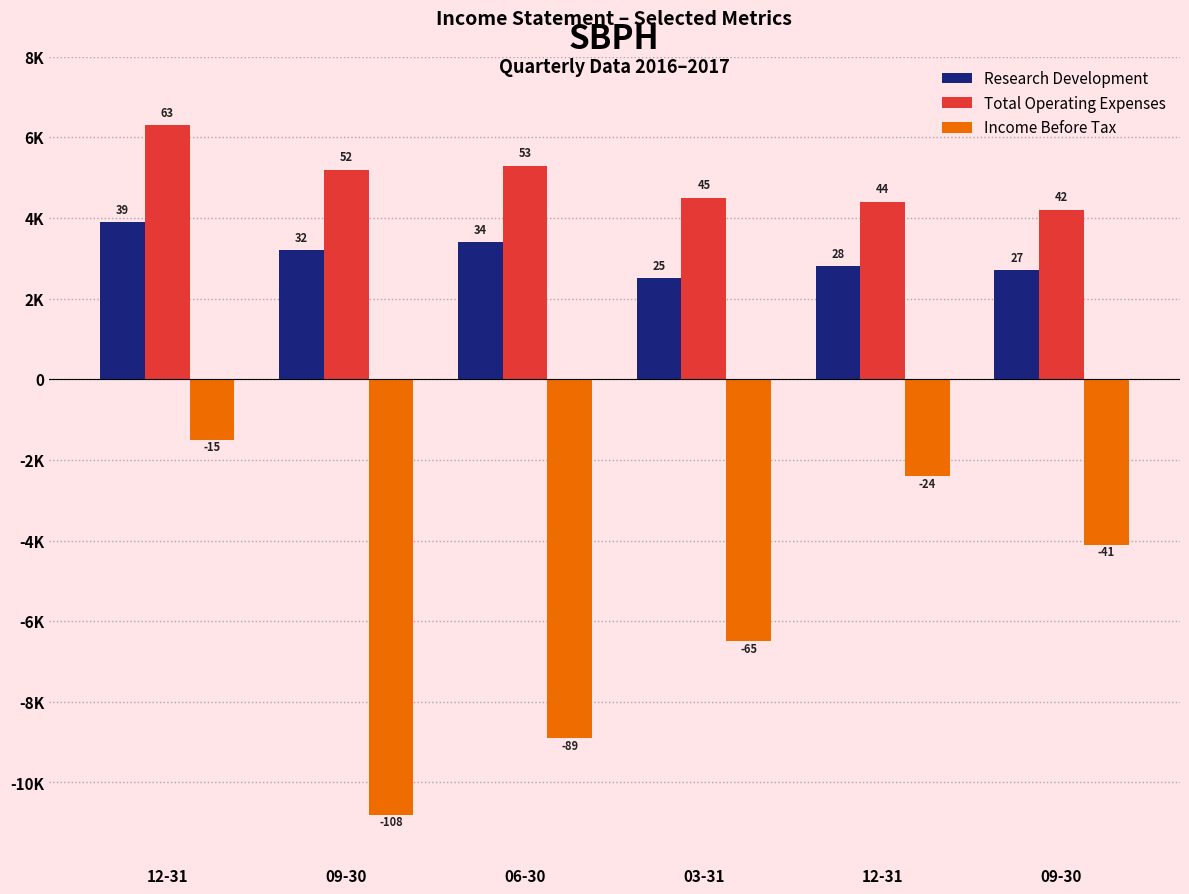

What is the difference between the maximum and second lowest values in the Total Operating Expenses series?

1900